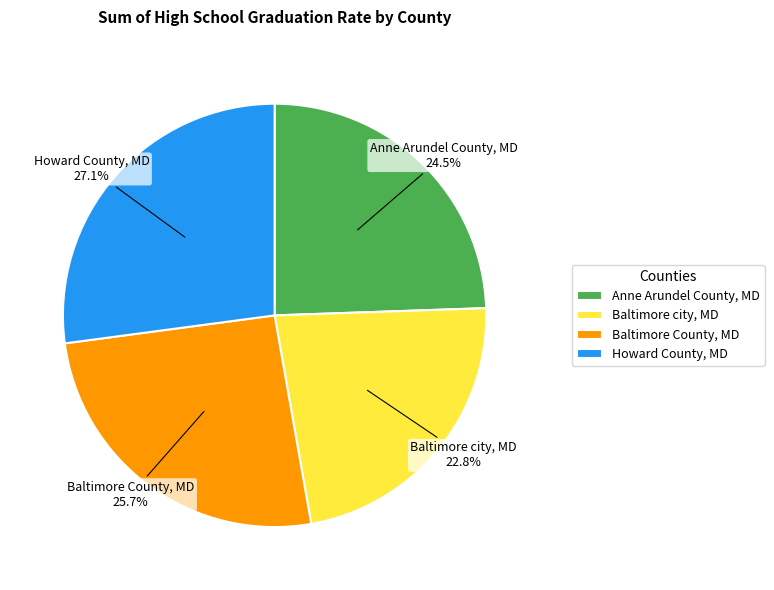

Is there a majority slice in this chart?

No